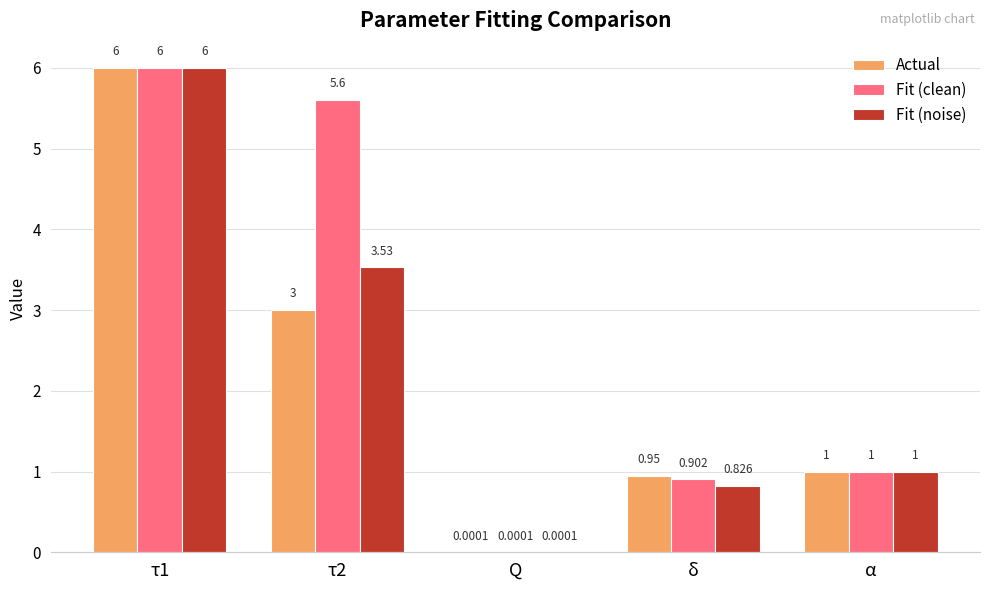

Are the bars horizontal?

No